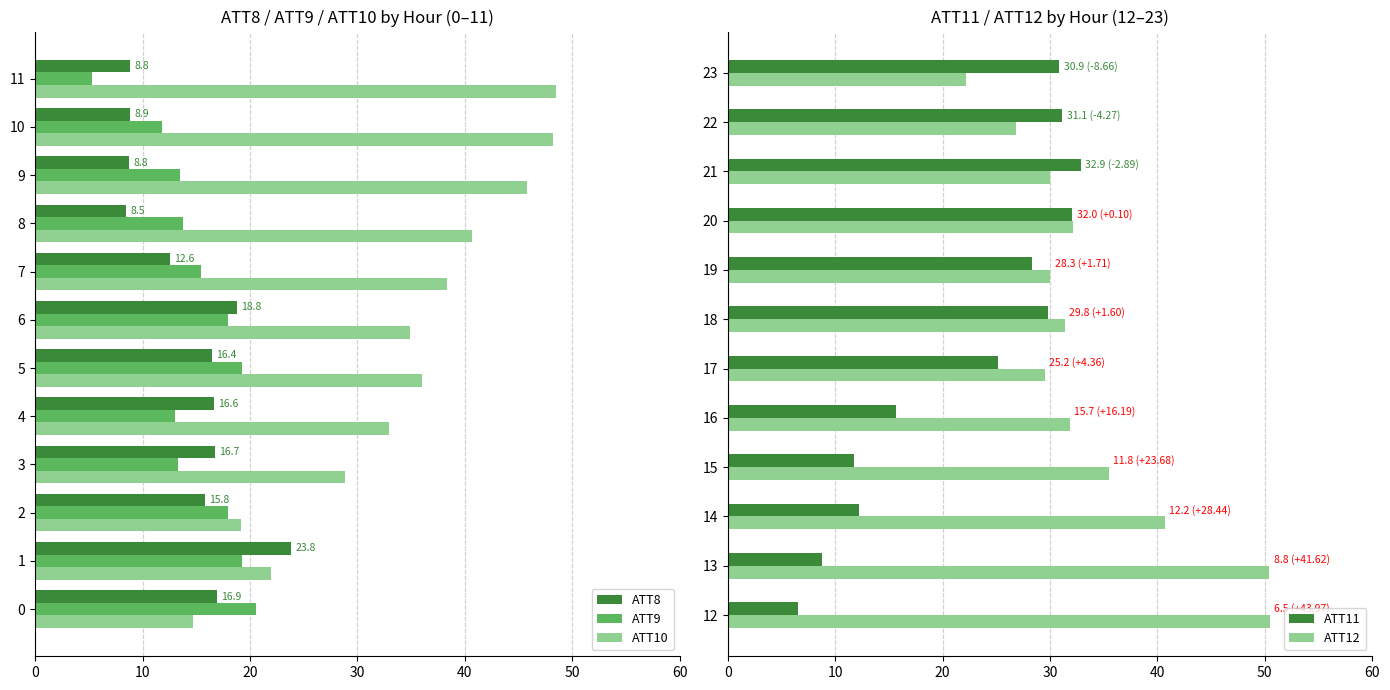

The ATT9 series shows 11.8 at 10. True or false?

True